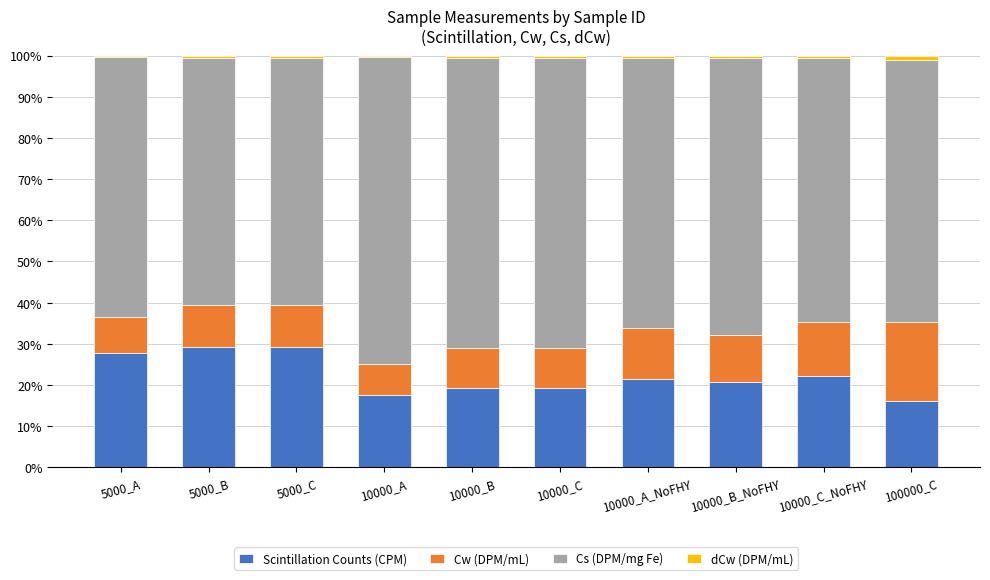

What is the approximate value of Scintillation Counts (CPM) at 5000_A?

27.8